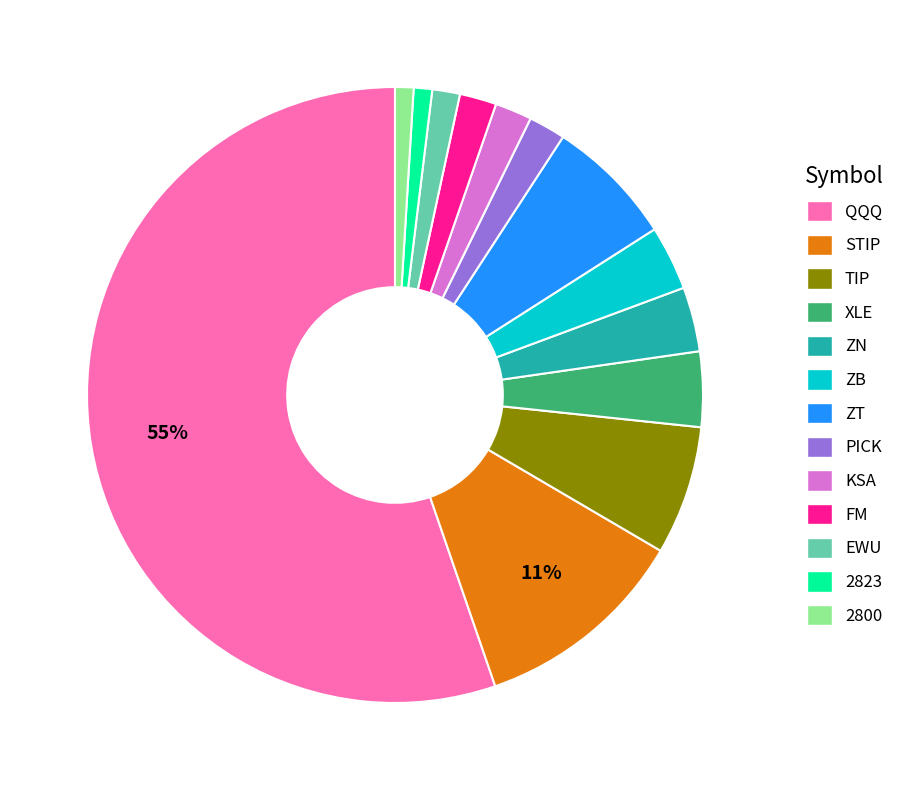

How many slices are in this pie chart?

13